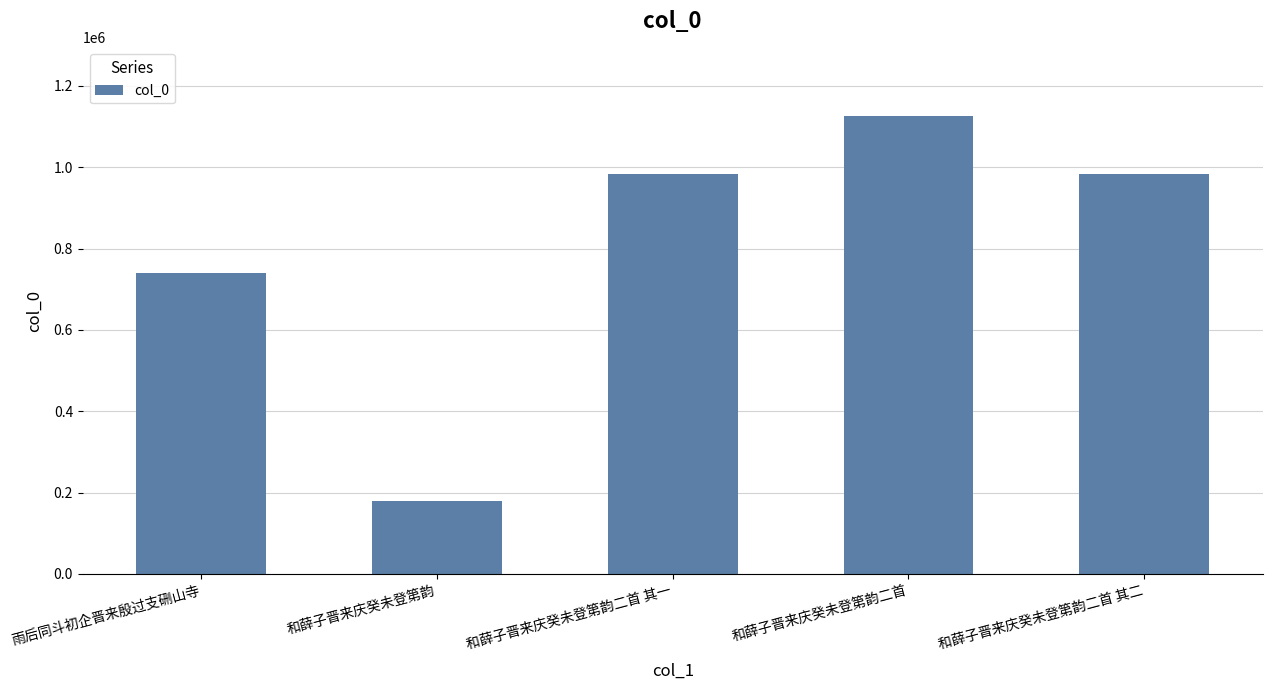

Which label corresponds to the largest value in the chart?

和薛子晋来庆癸未登第韵二首